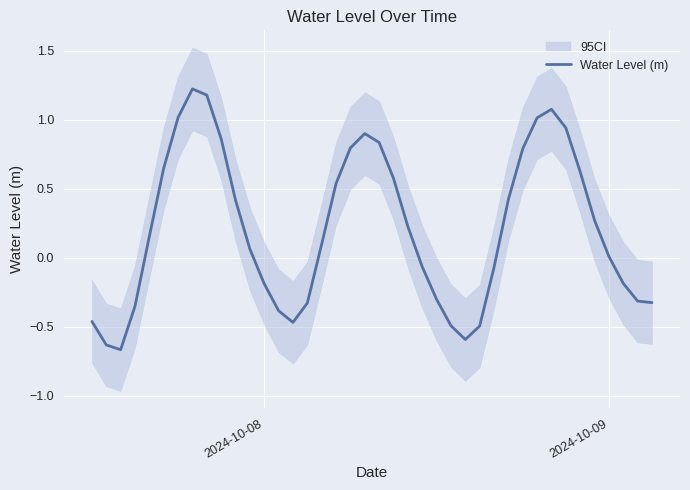

The Water Level (m) series shows 0.0 at 2024-10-09. True or false?

True